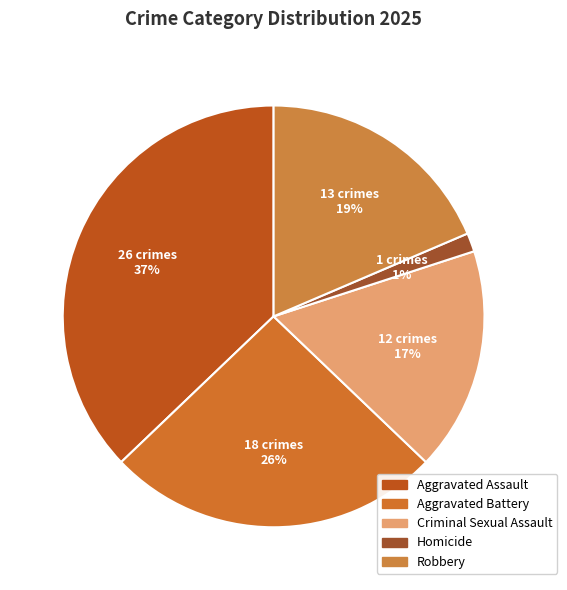

Does Aggravated Assault represent more than half of the total?

No